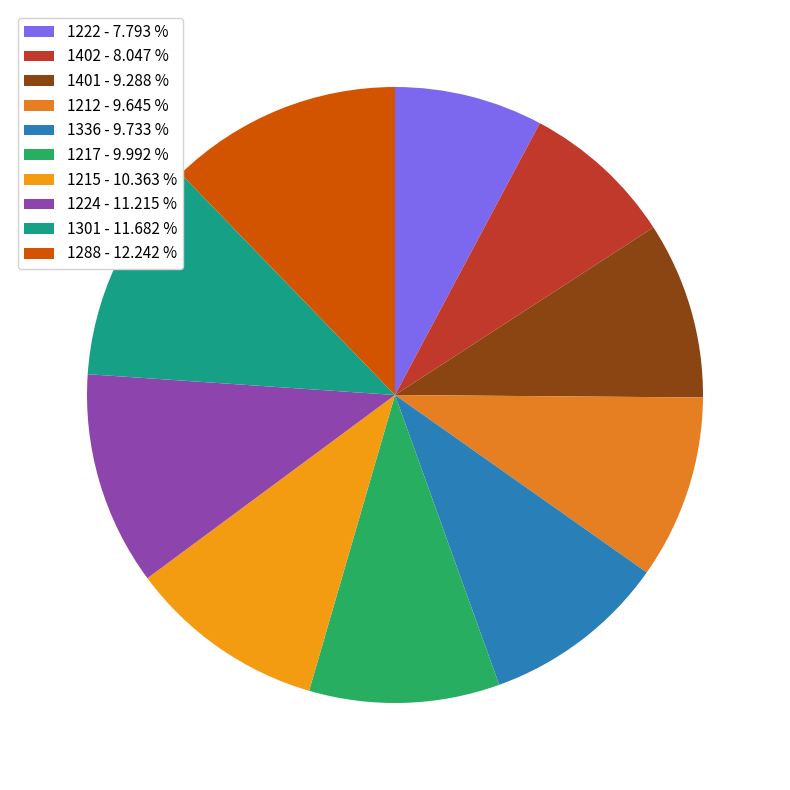

The 1401 slice represents 4% of the pie. True or false?

False